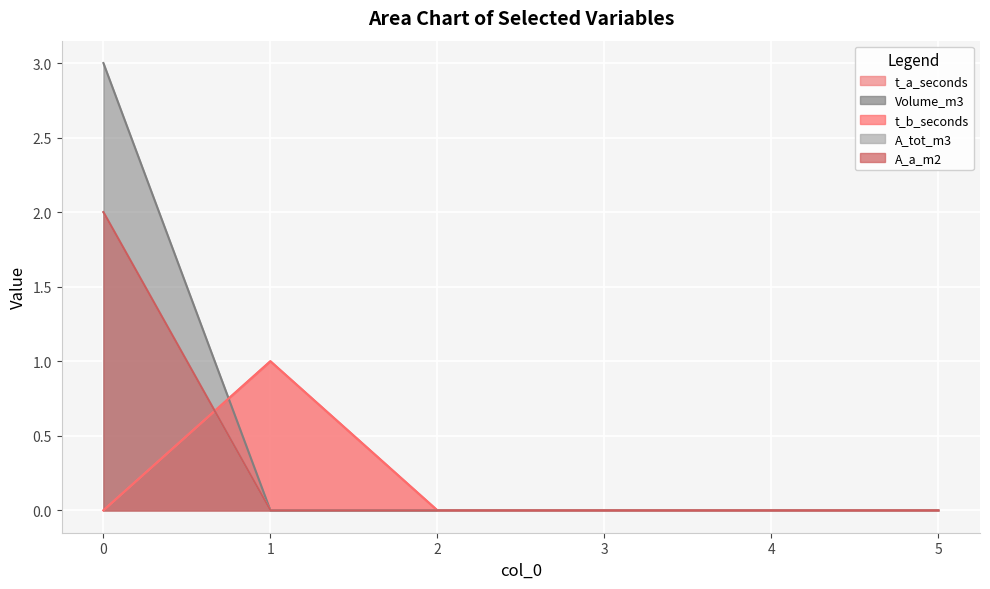

True or false: Volume_m3 and t_b_seconds intersect in this chart.

True